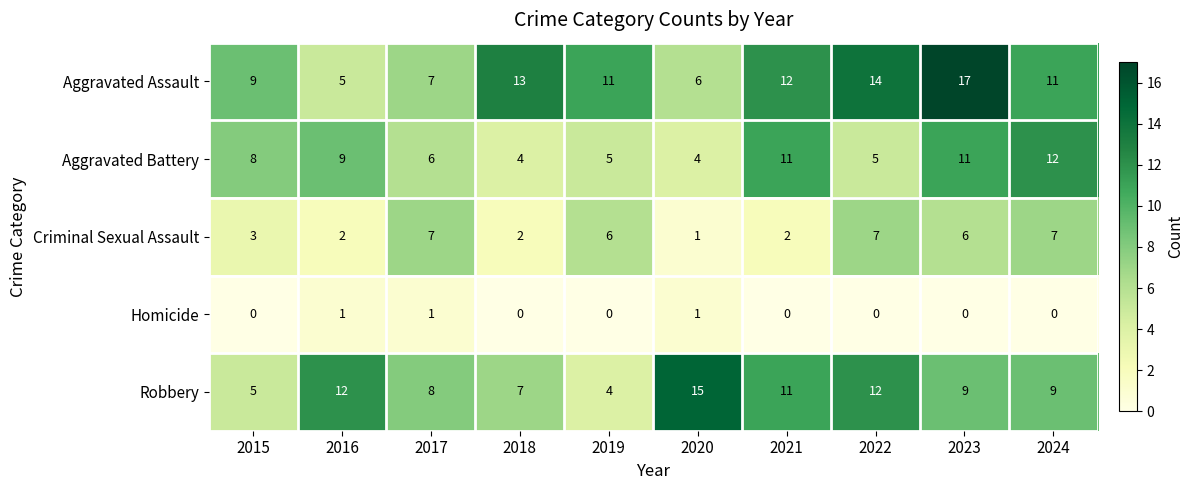

What is the total value across all series at 2017?

29